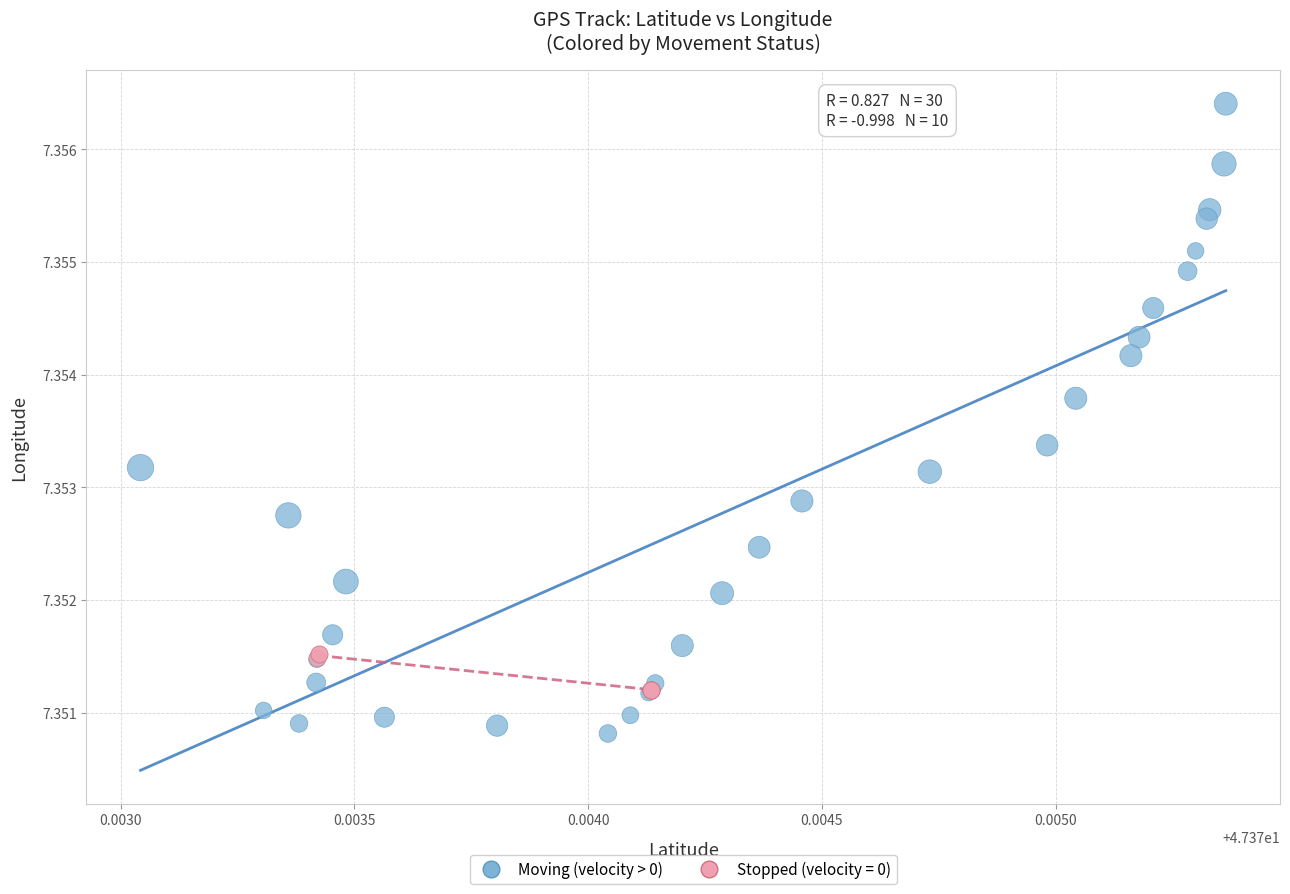

Which series has the widest spread of Y values?

Moving (velocity > 0)